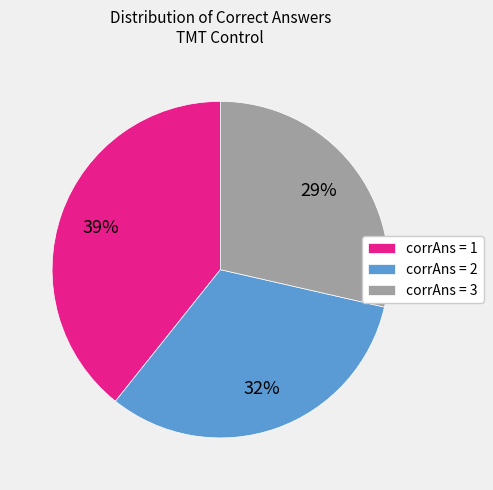

Is it true that corrAns = 3 is 41% of the pie?

False